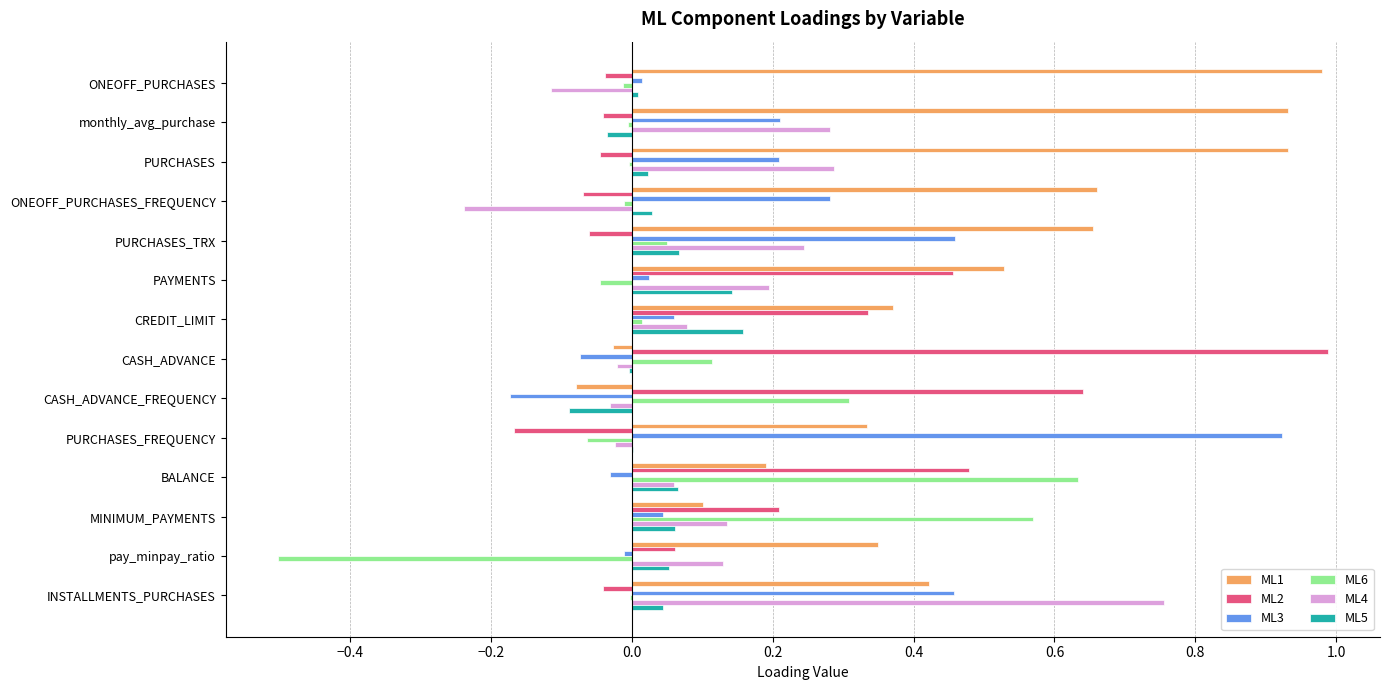

The value of ML6 at pay_minpay_ratio is -0.1. True or false?

False